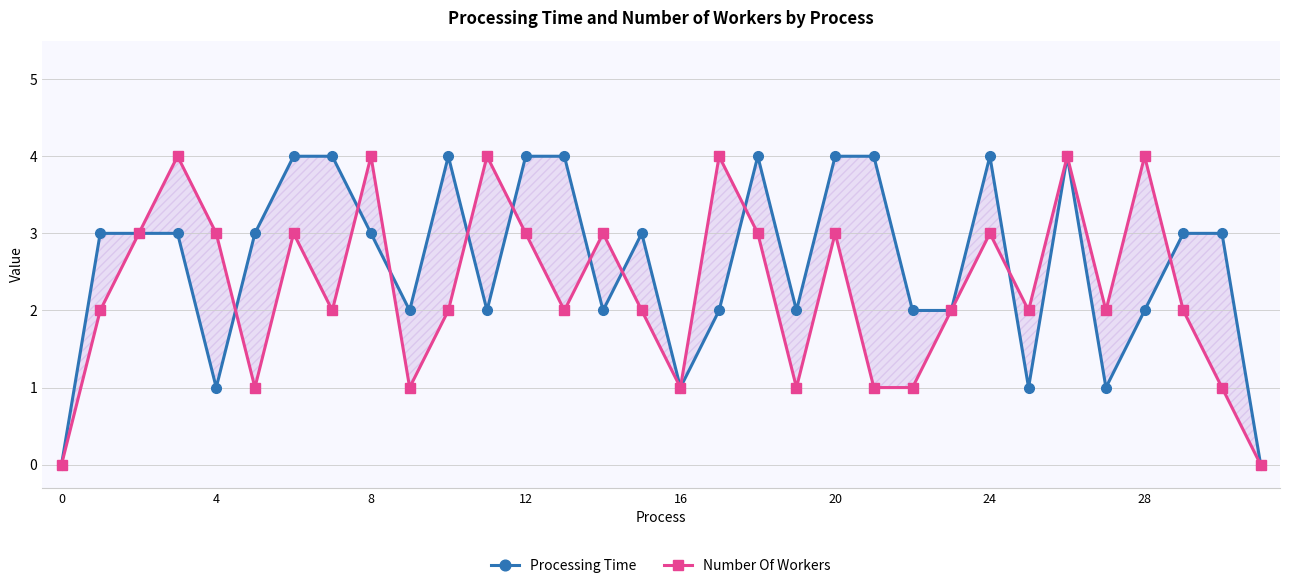

At how many categories does at least one series exceed 0?

30